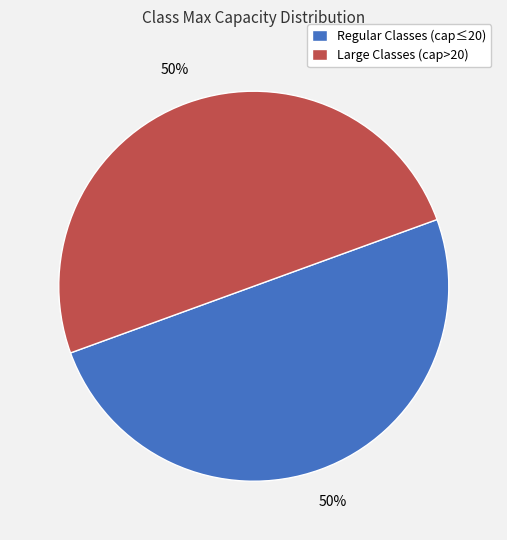

Count the number of slices in the pie.

2